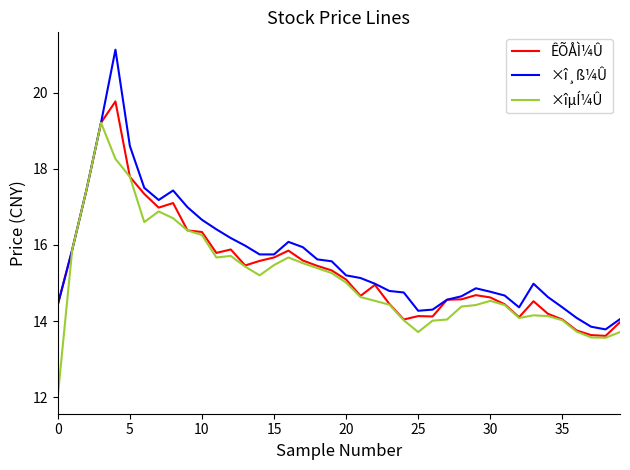

List the series in order of their peak value, lowest first.

×îµÍ¼Û, ÊÕÅÌ¼Û, ×î¸ß¼Û